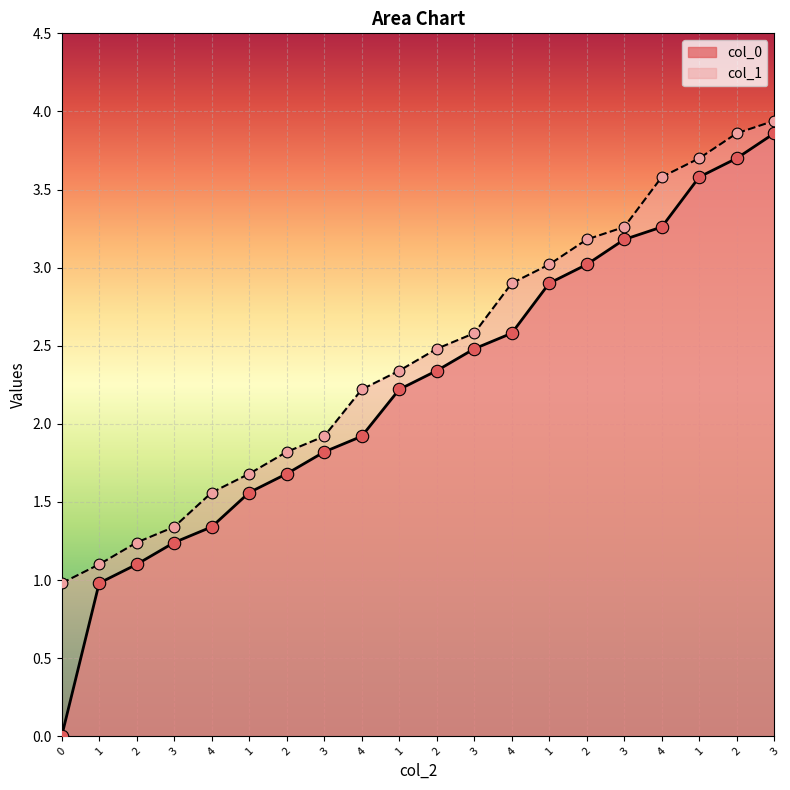

What is the total value across all series at 3?

2.6